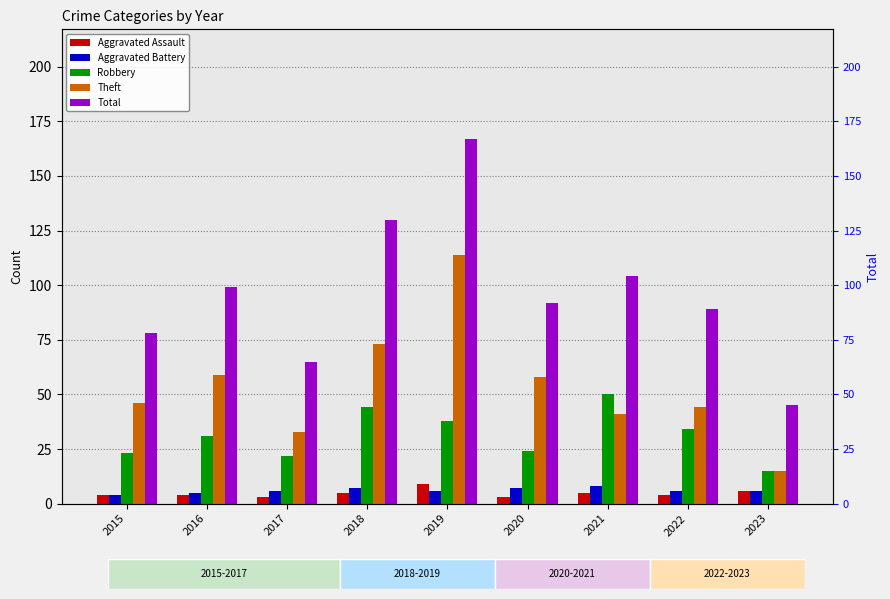

Reading right to left, transcribe all the data shown in this chart.

Aggravated Assault: 6	4	5	3	9	5	3	4	4
Aggravated Battery: 6	6	8	7	6	7	6	5	4
Robbery: 15	34	50	24	38	44	22	31	23
Theft: 15	44	41	58	114	73	33	59	46
Total: 45	89	104	92	167	130	65	99	78